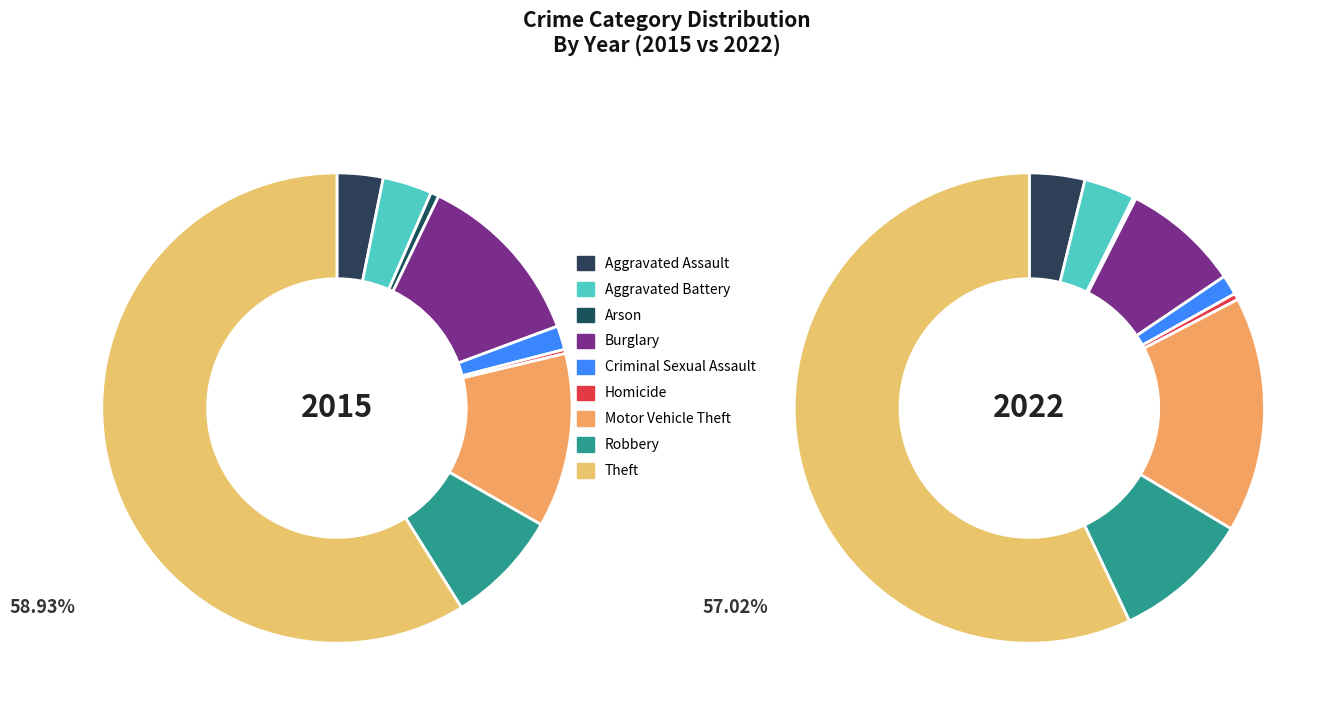

To the nearest percent, what portion does Criminal Sexual Assault represent?

2%